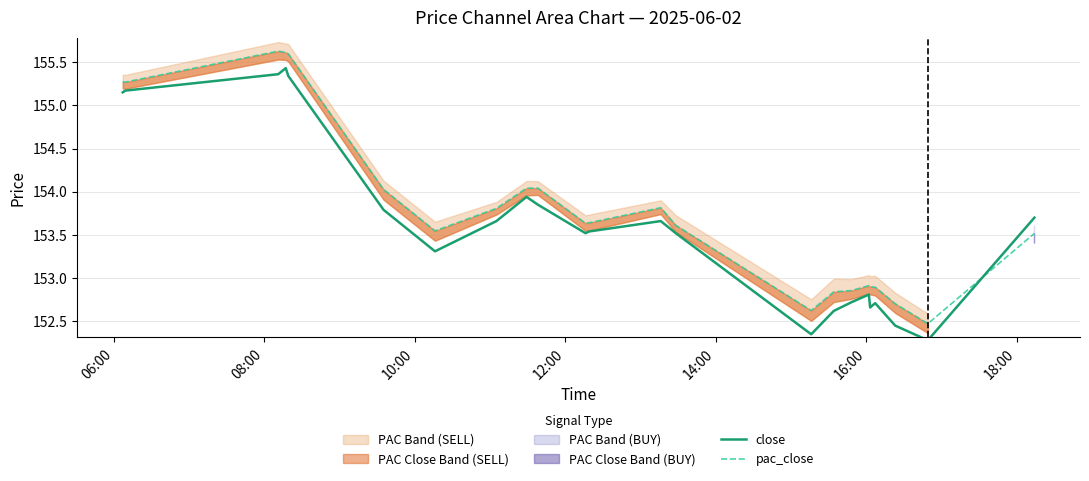

True or false: pac_close and close intersect in this chart.

True